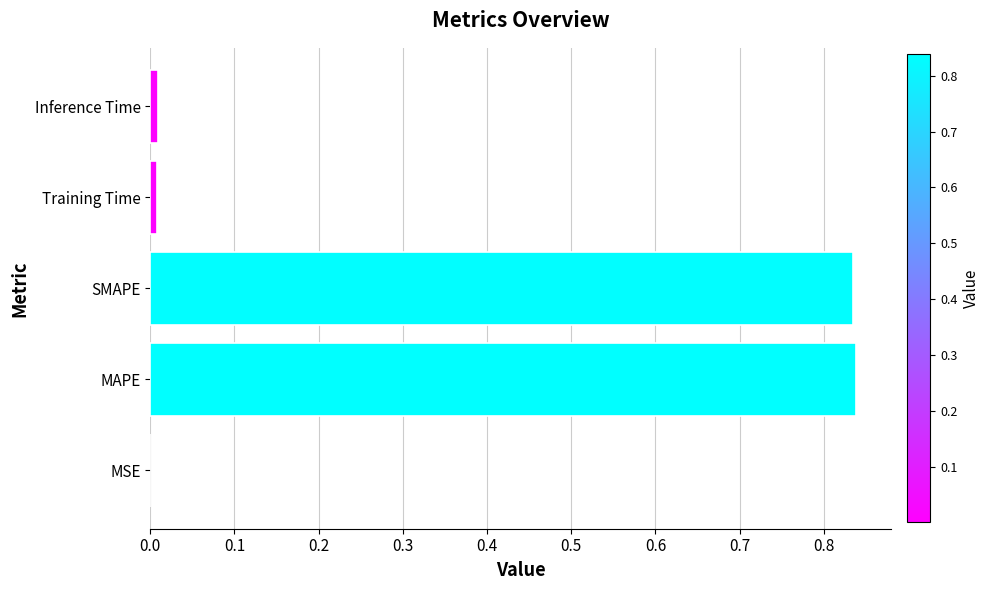

The chart shows a value of 0.0 at MSE. True or false?

True